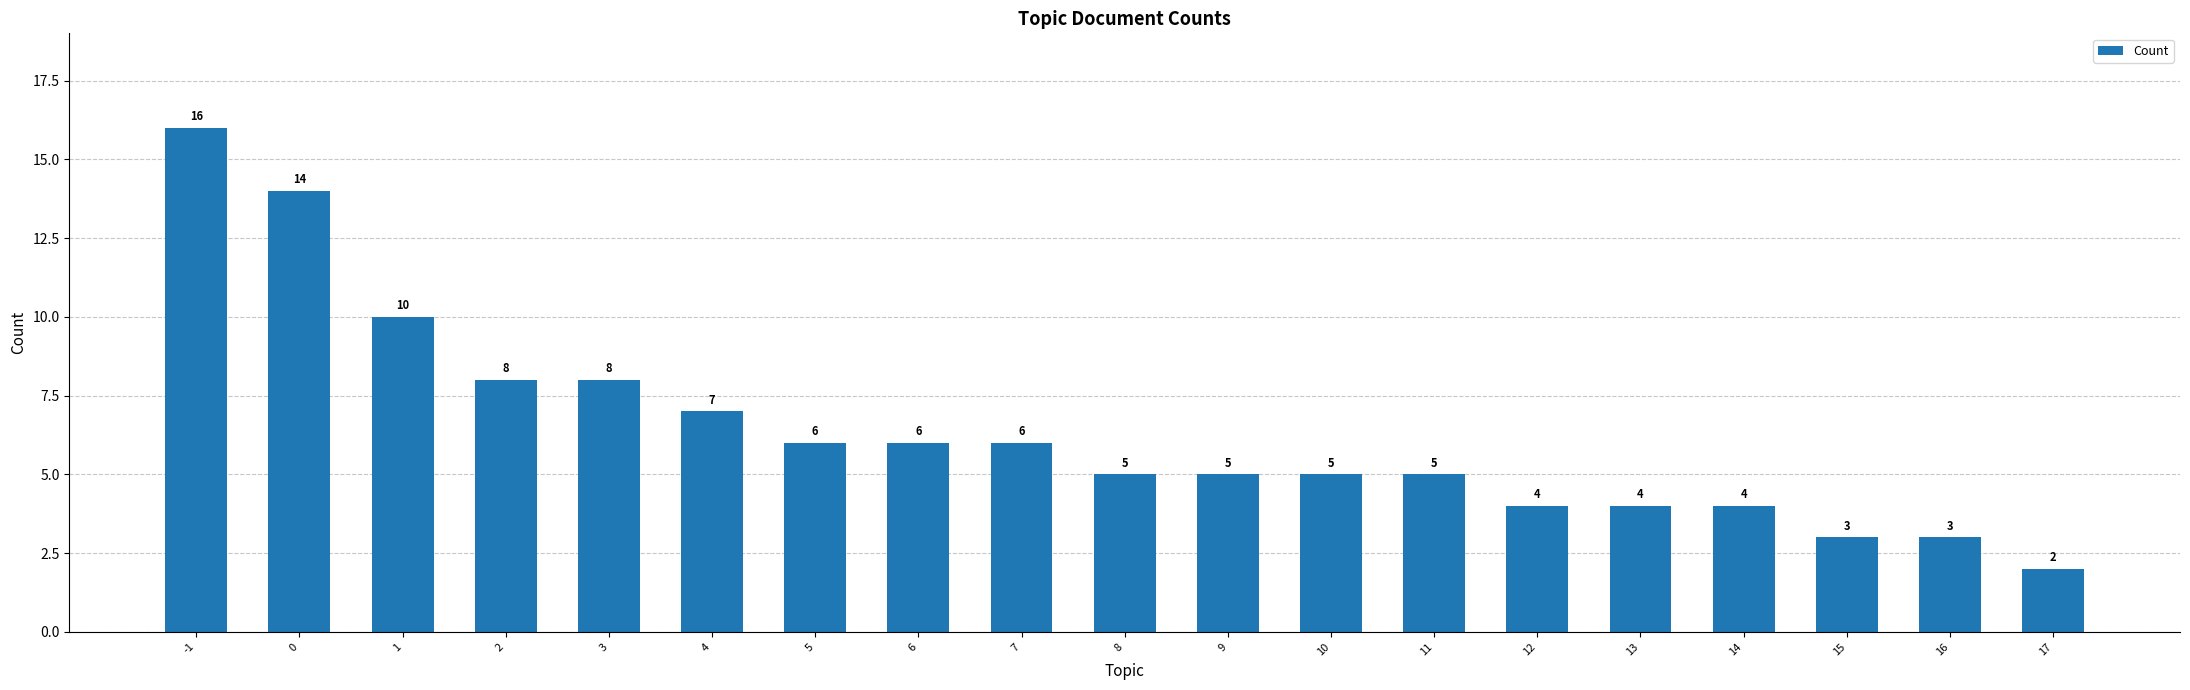

At which category does the chart reach its minimum across all series?

17